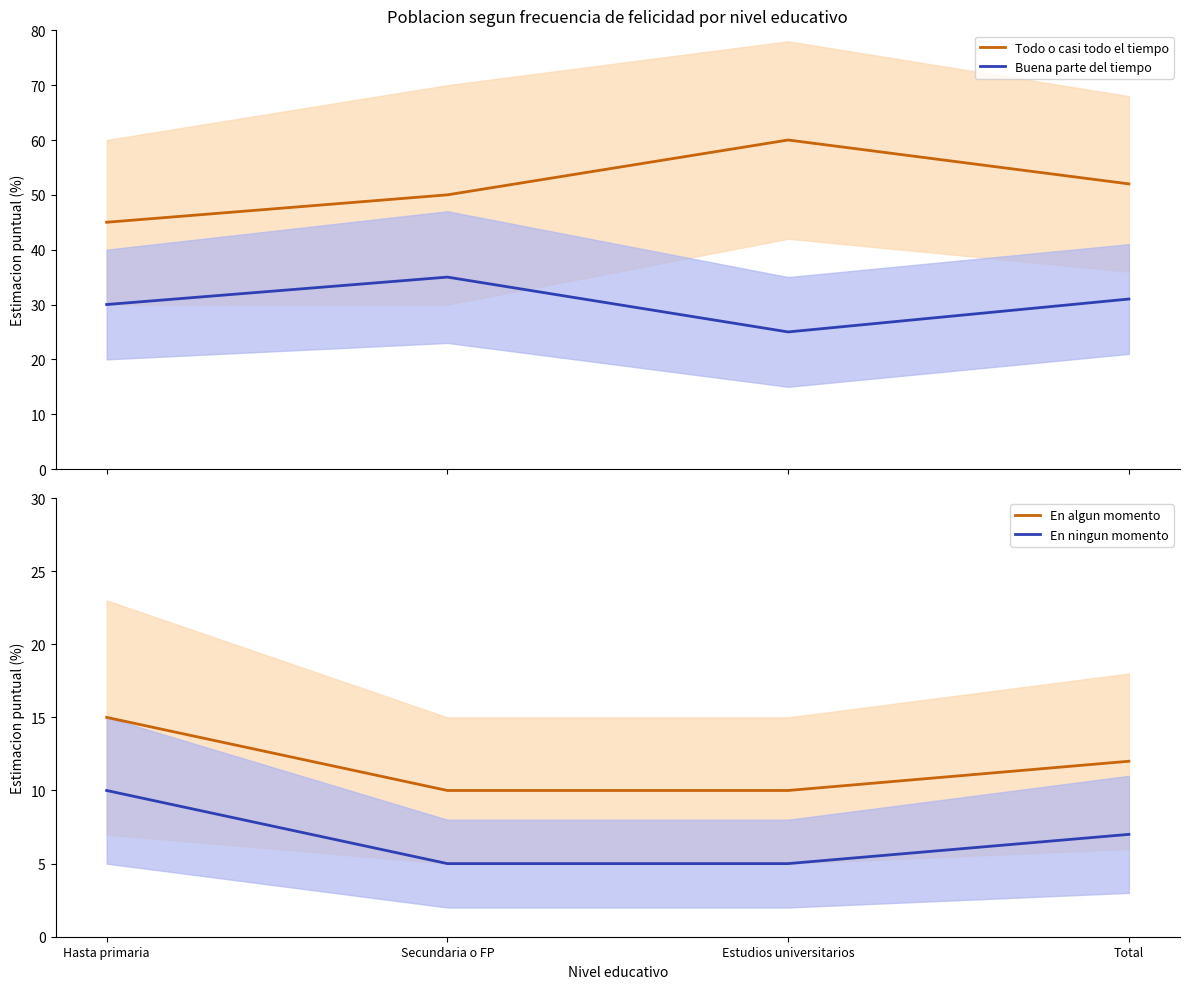

Reading left to right, list all the values displayed in this chart.

Todo o casi todo el tiempo: 45	50	60	52
Buena parte del tiempo: 30	35	25	31
En algun momento: 15	10	10	12
En ningun momento: 10	5	5	7